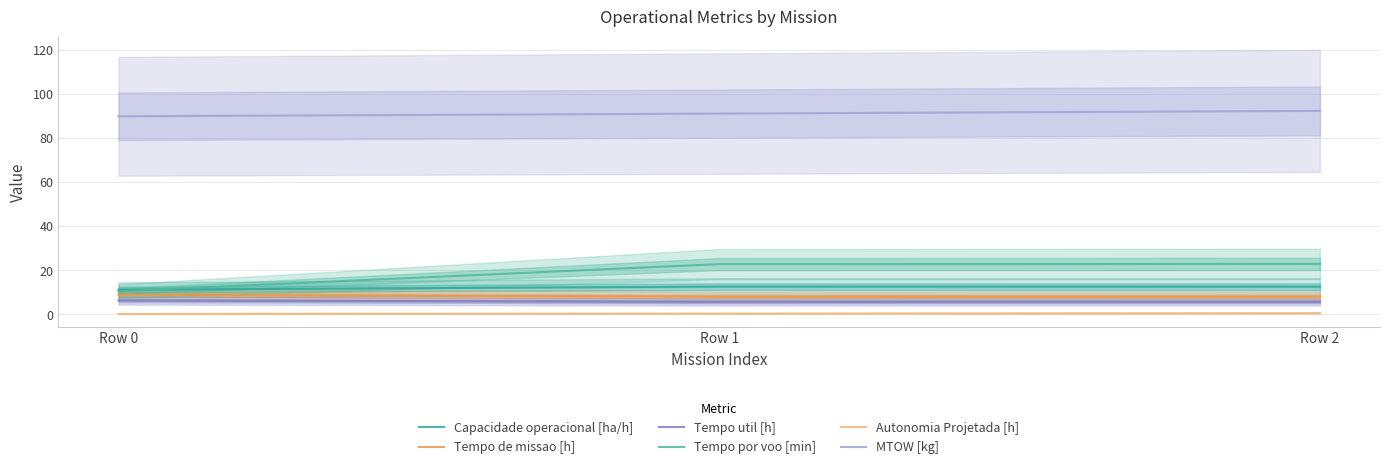

How many values in the MTOW [kg] series exceed 91?

2